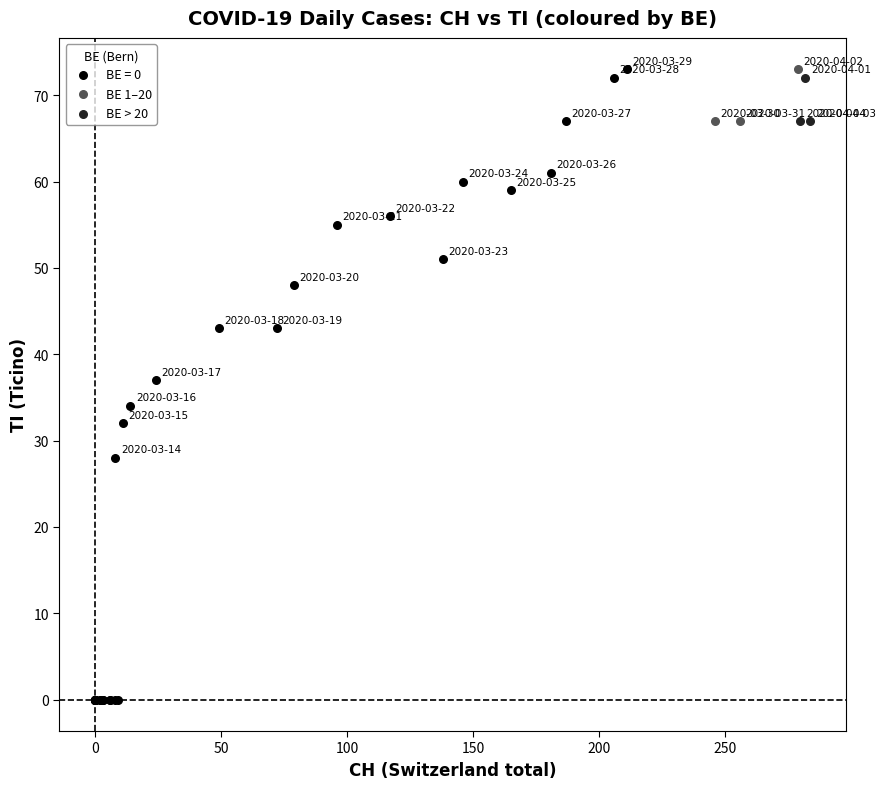

What are all the series names shown in the legend?

BE = 0, BE 1–20, BE > 20